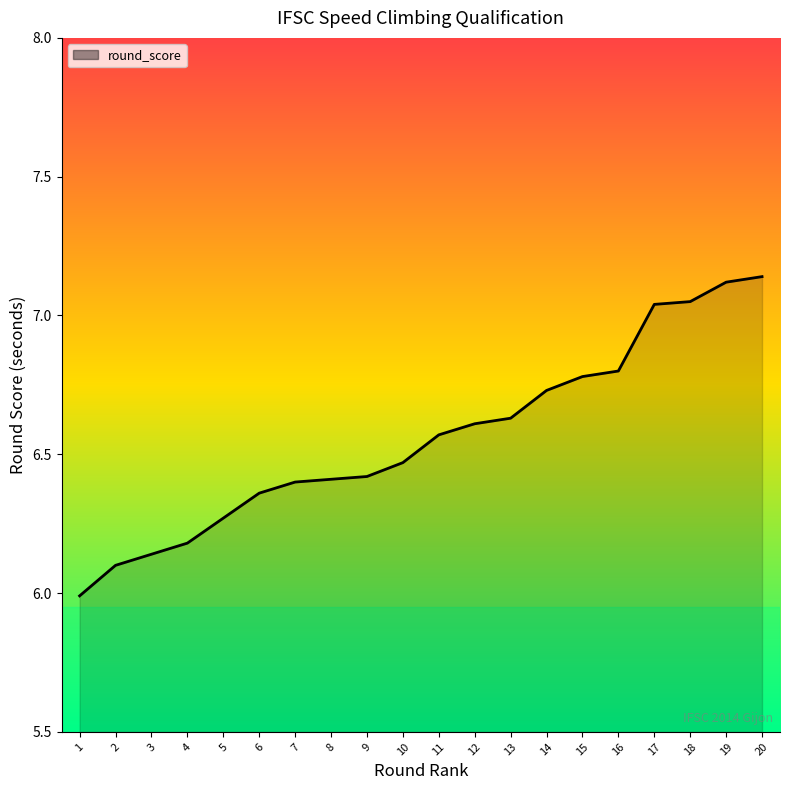

At which label is the value closest to 6?

1